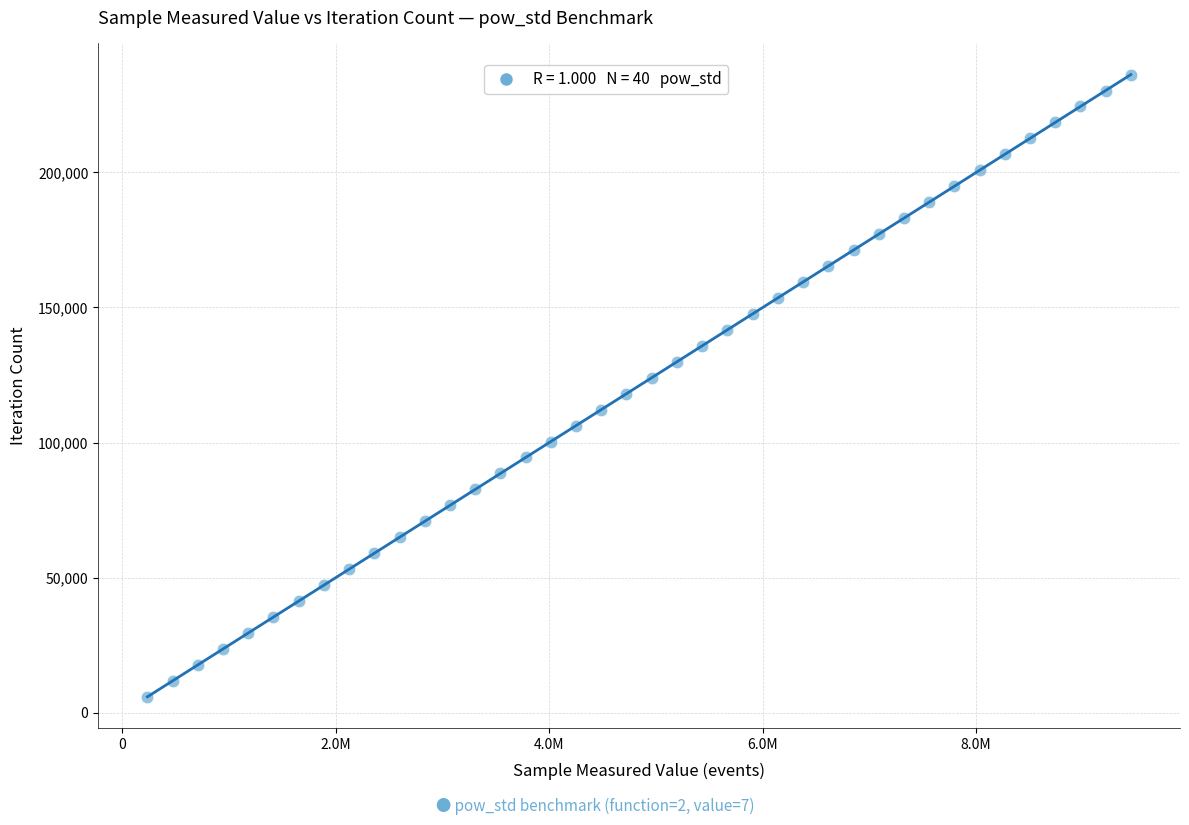

What is the range of X values (max minus min)?

9211800